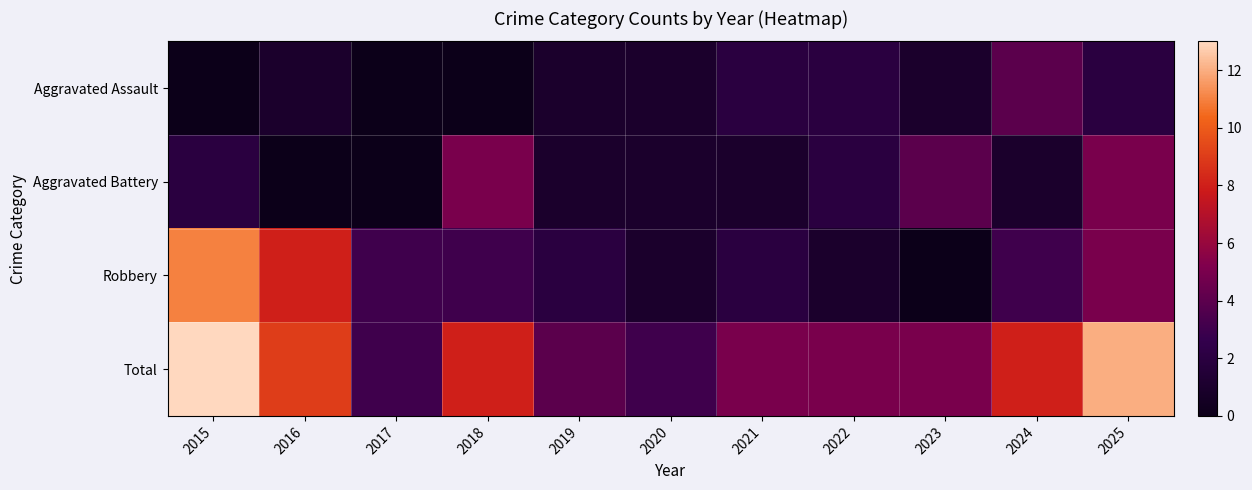

Which has a higher value, 2024 or 2016?

2024